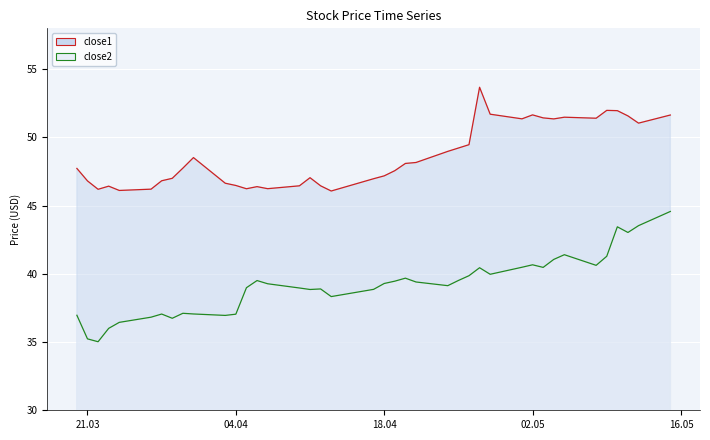

How many interior local peaks does the close1 series have?

8